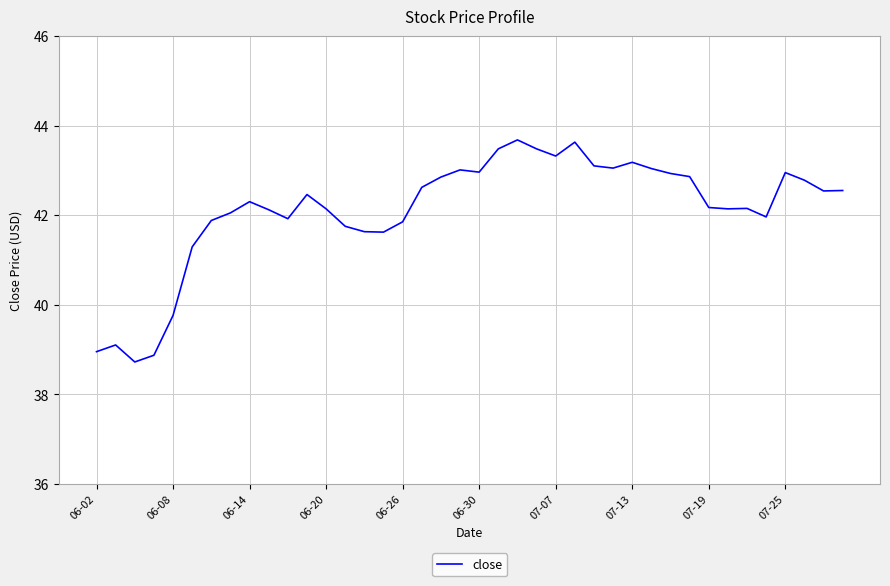

What is the difference between the maximum and second lowest values?

4.8